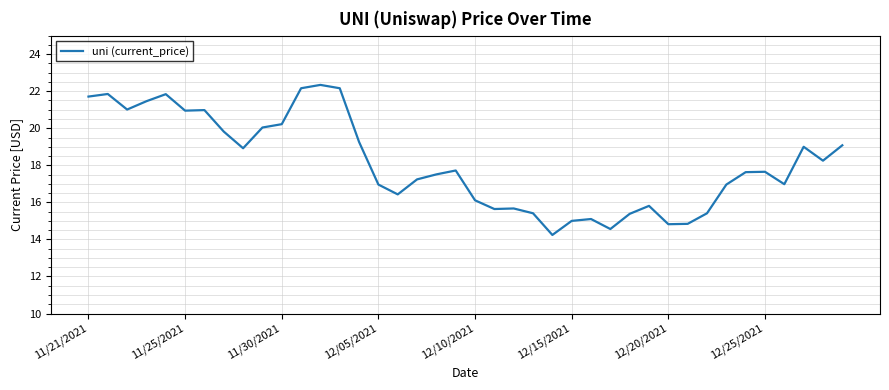

Is this an area chart (filled region under the line)?

No